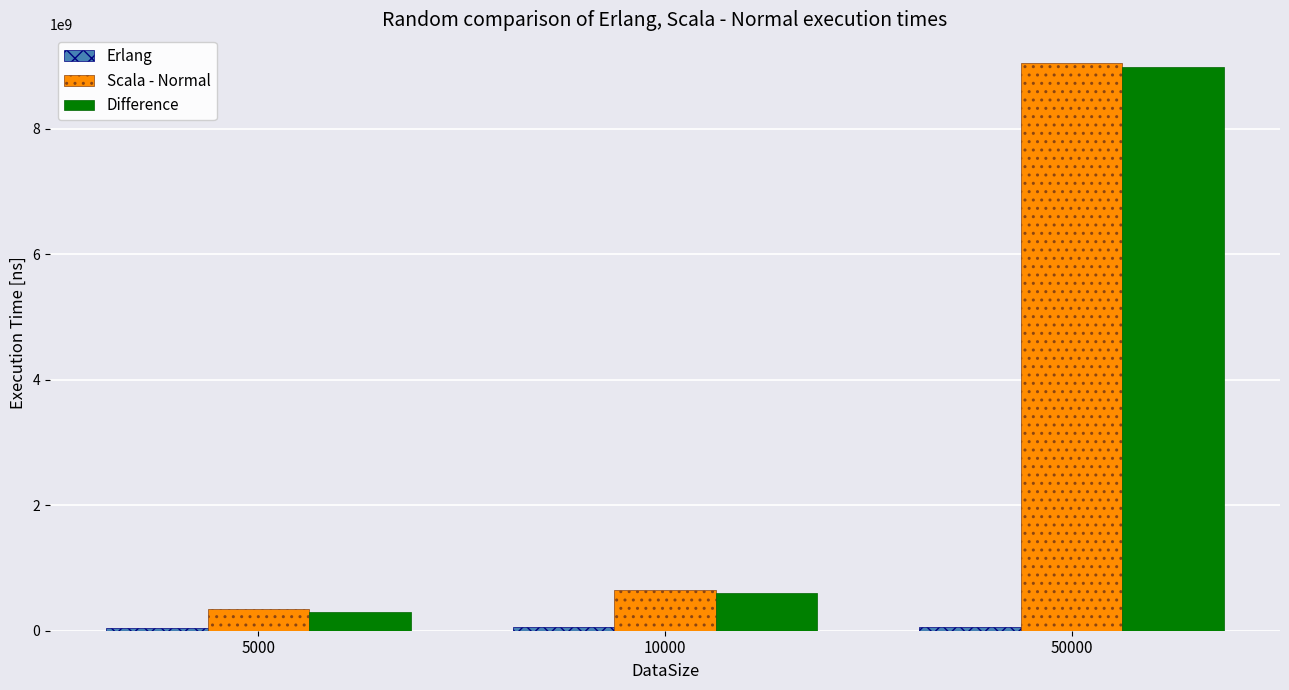

The value of Difference at 50000 is 13762305316.0. True or false?

False